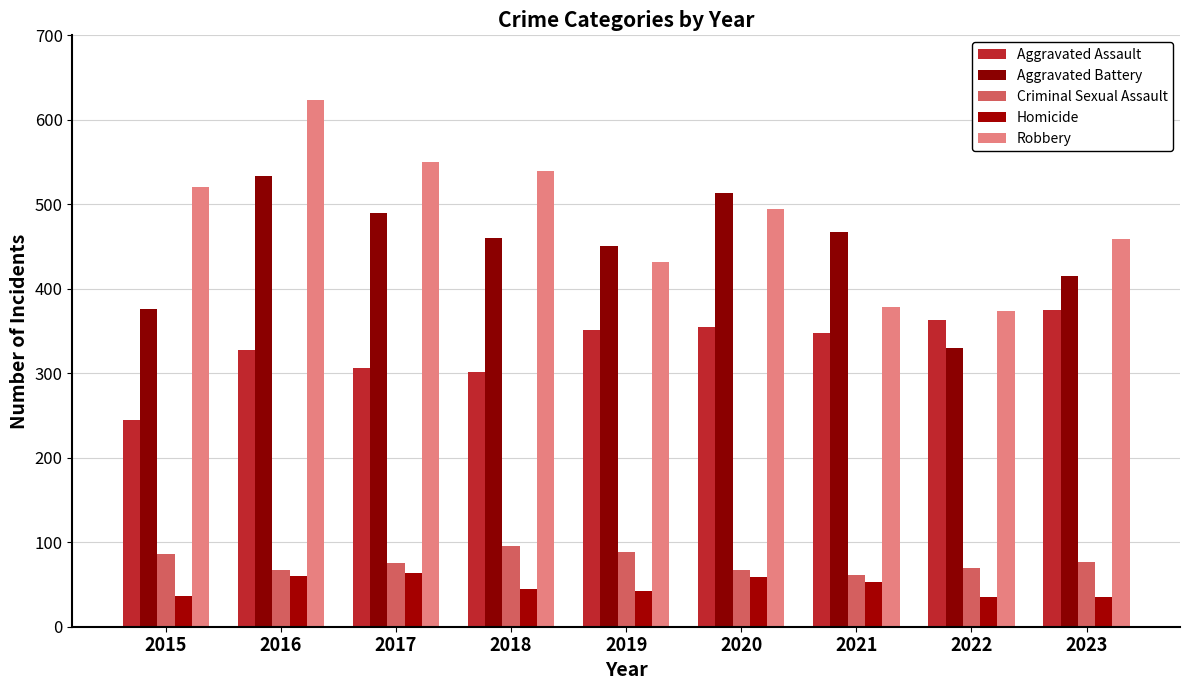

At which label is Robbery closest to 499?

2020